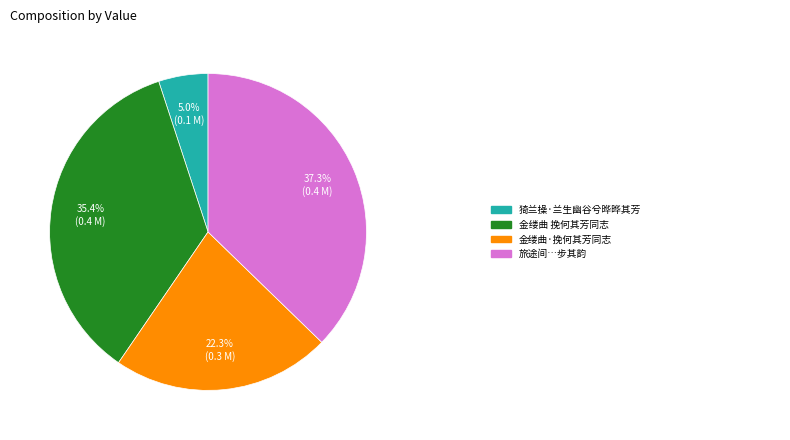

Is there any slice that represents more than half of the pie?

No